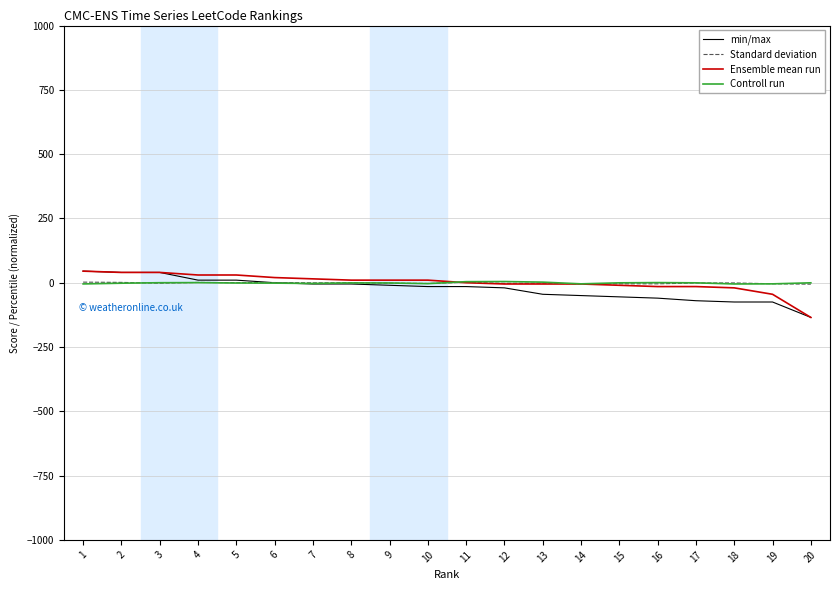

After their last crossing, which series has the higher values: Controll run or min/max?

Controll run